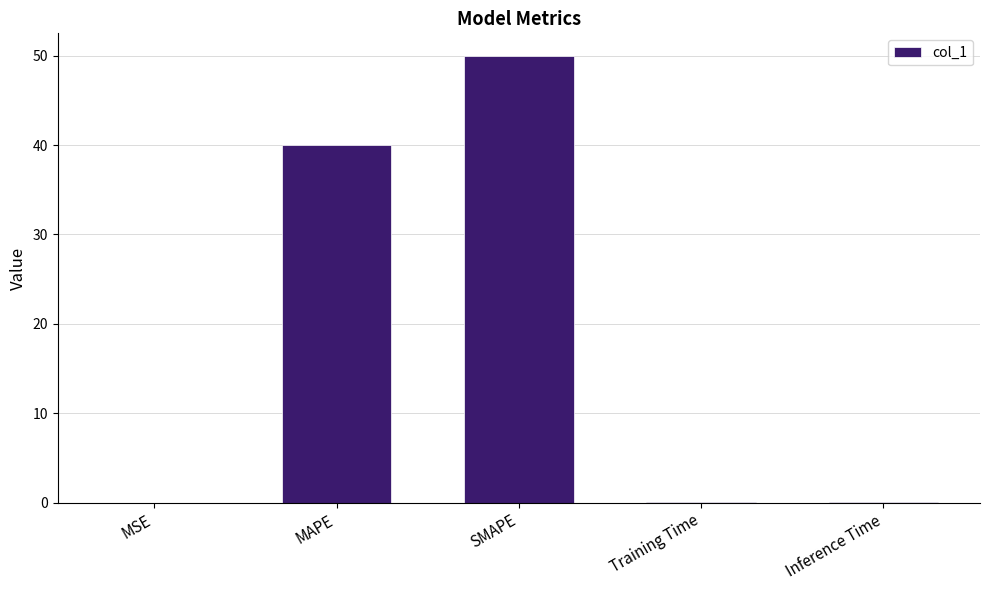

How many data points does each series have?

5